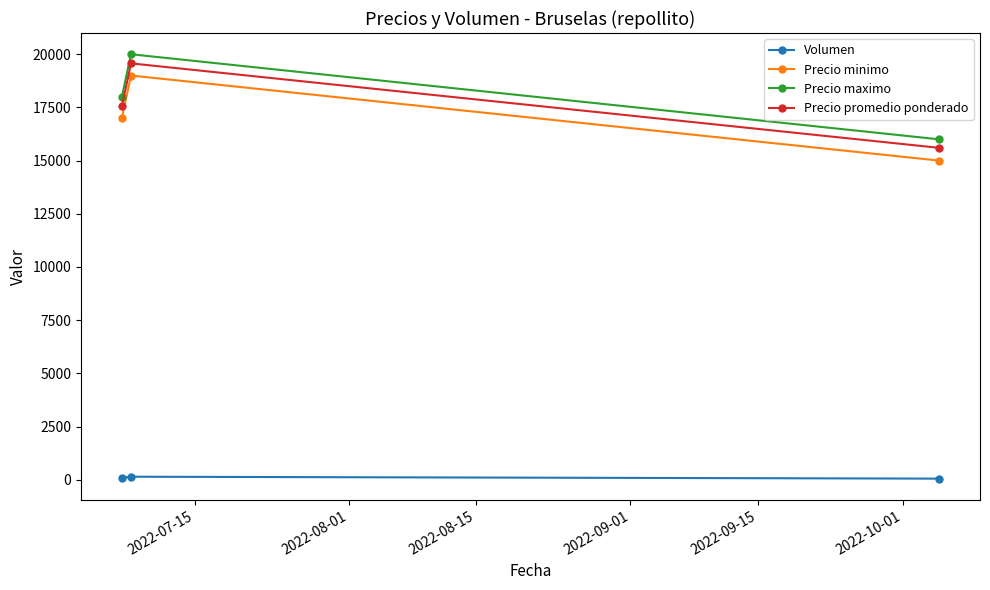

What is the greatest value displayed?

20000